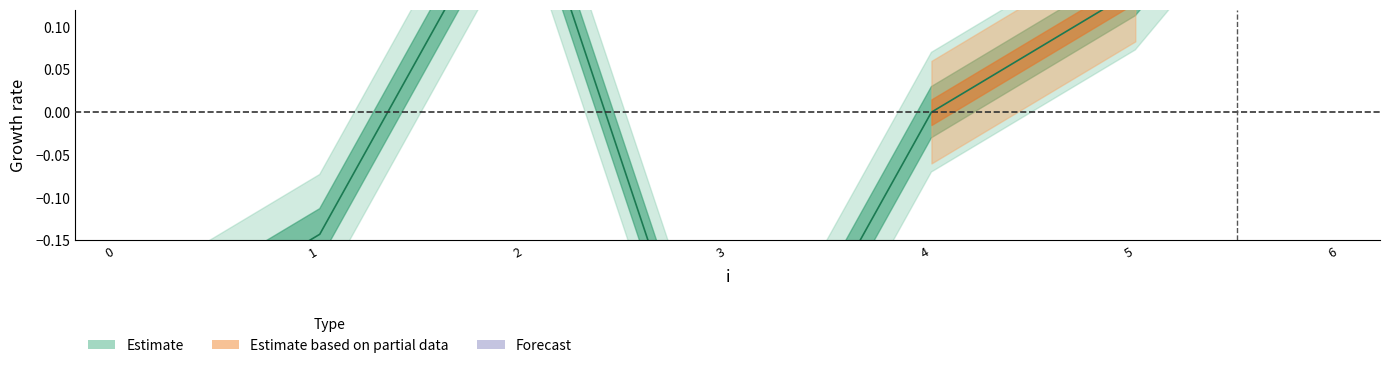

At which label is the value closest to 0?

4